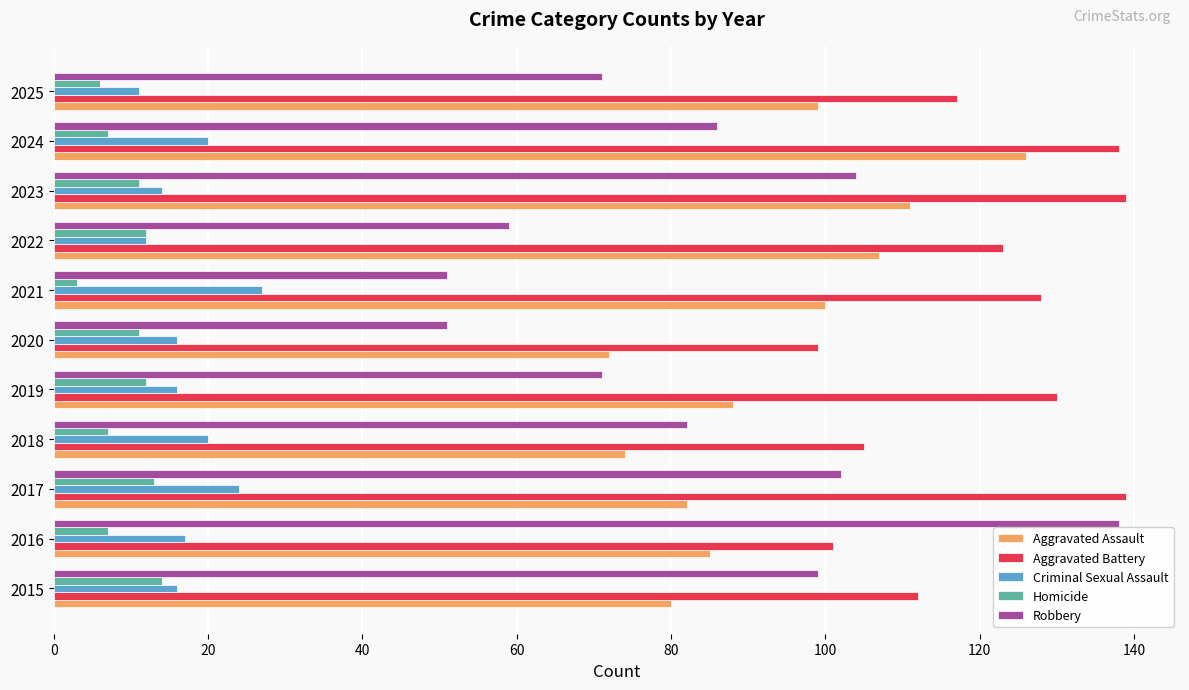

What is the spread (max minus min) of values at 2022?

111